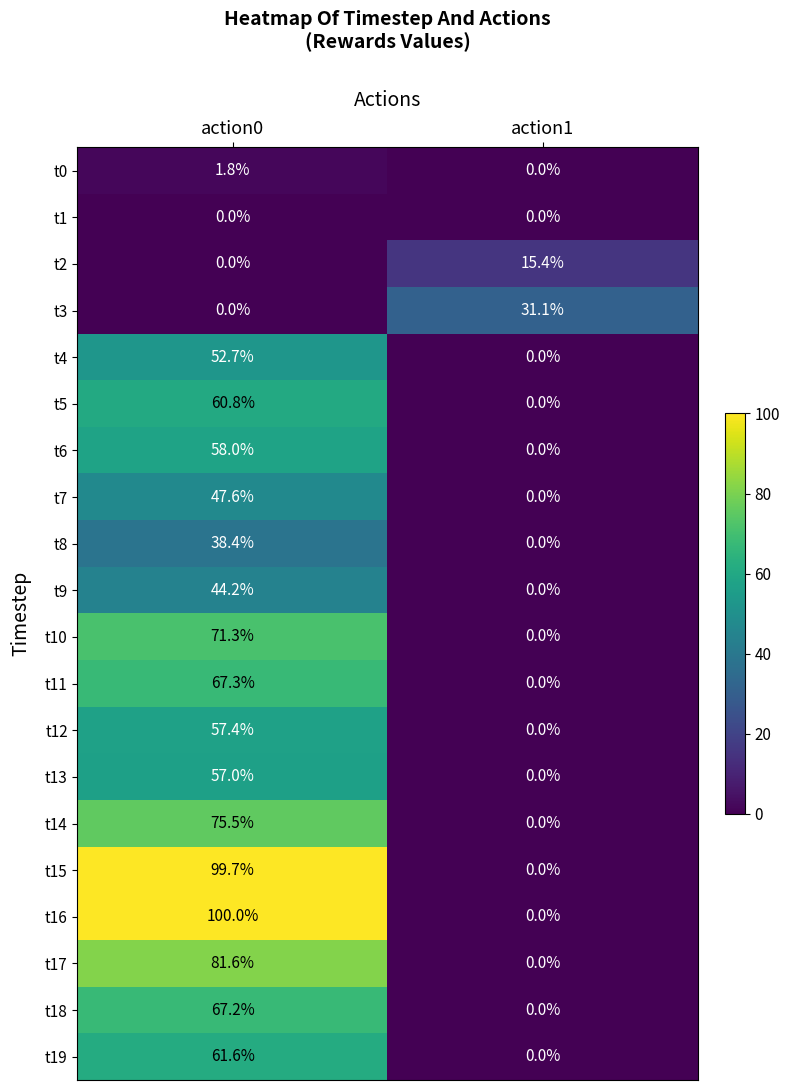

What is the difference between the maximum and minimum values in the t16 series?

100.0